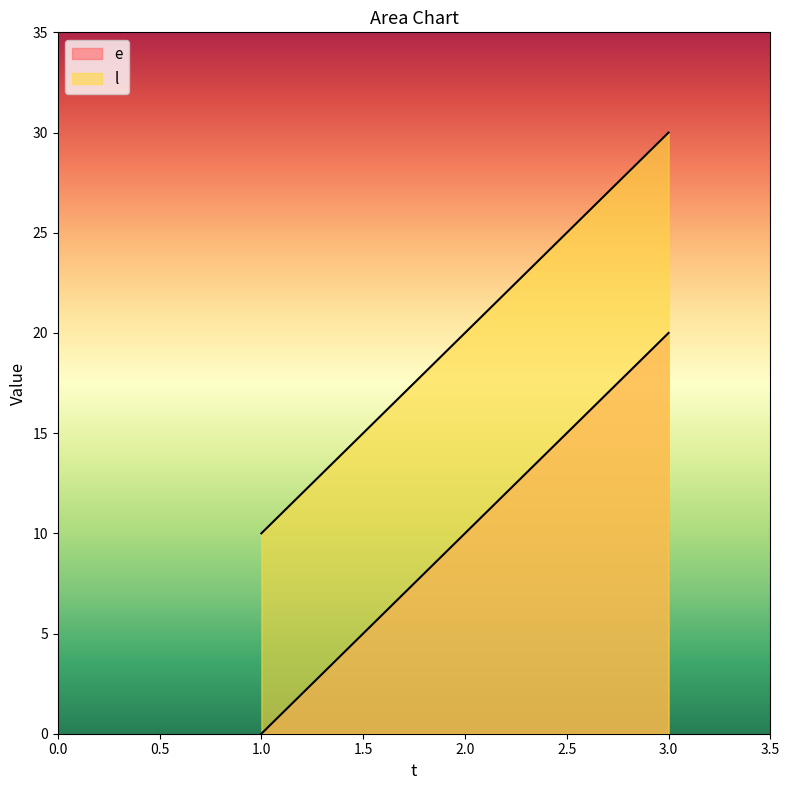

Which label corresponds to the largest value in the chart?

3